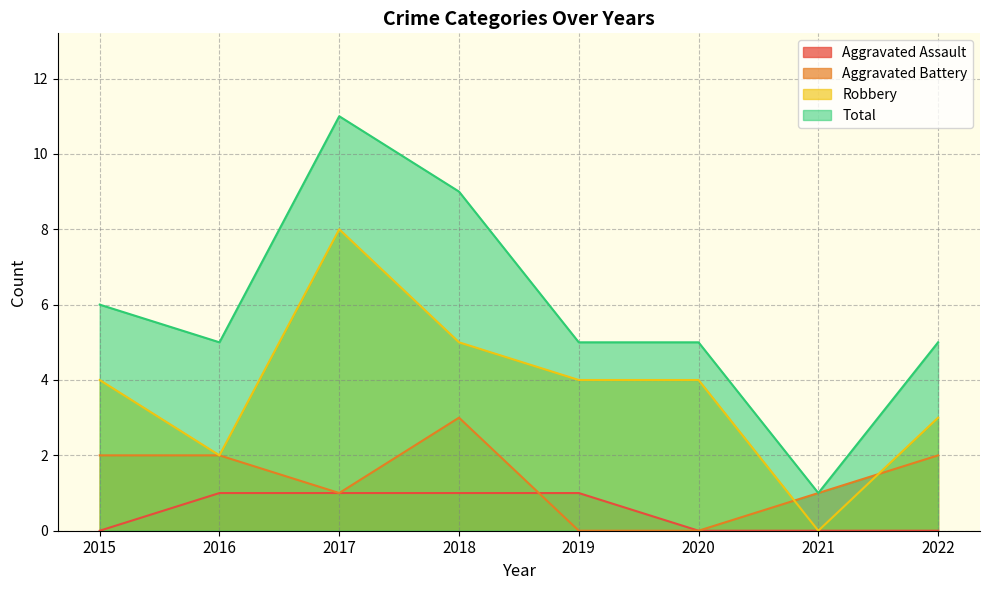

Reading left to right, list all the values displayed in this chart.

Aggravated Assault: 0	1	1	1	1	0	0	0
Aggravated Battery: 2	2	1	3	0	0	1	2
Robbery: 4	2	8	5	4	4	0	3
Total: 6	5	11	9	5	5	1	5